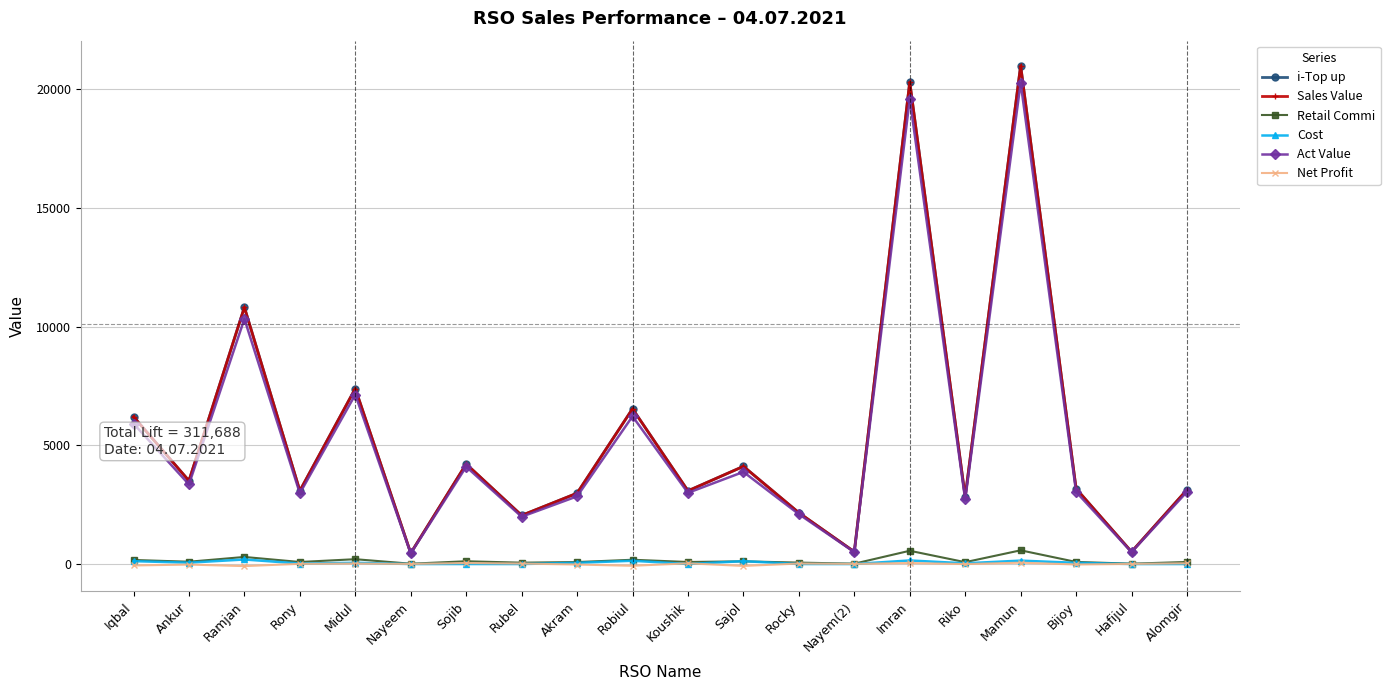

Reading right to left, list all the values displayed in this chart.

i-Top up: Alomgir=3129.0	Hafijul=514.0	Bijoy=3177.0	Mamun=21000.0	Riko=2827.0	Imran=20309.0	Nayem(2)=516.0	Rocky=2160.0	Sajol=4115.0	Koushik=3084.0	Robiul=6542.0	Akram=2984.0	Rubel=2049.0	Sojib=4215.0	Nayeem=459.0	Midul=7394.0	Rony=3086.0	Ramjan=10819.0	Ankur=3508.0	Iqbal=6208.0
Sales Value: Alomgir=3129.0	Hafijul=514.0	Bijoy=3177.0	Mamun=21000.0	Riko=2827.0	Imran=20309.0	Nayem(2)=516.0	Rocky=2160.0	Sajol=4115.0	Koushik=3084.0	Robiul=6542.0	Akram=2984.0	Rubel=2049.0	Sojib=4215.0	Nayeem=459.0	Midul=7394.0	Rony=3086.0	Ramjan=10819.0	Ankur=3508.0	Iqbal=6208.0
Retail Commi: Alomgir=86.0	Hafijul=14.1	Bijoy=87.4	Mamun=577.5	Riko=77.7	Imran=558.5	Nayem(2)=14.2	Rocky=59.4	Sajol=113.2	Koushik=84.8	Robiul=179.9	Akram=82.1	Rubel=56.3	Sojib=115.9	Nayeem=12.6	Midul=203.3	Rony=84.9	Ramjan=297.5	Ankur=96.5	Iqbal=170.7
Cost: Alomgir=0.0	Hafijul=0.0	Bijoy=50.0	Mamun=143.0	Riko=30.0	Imran=150.0	Nayem(2)=0.0	Rocky=0.0	Sajol=120.0	Koushik=0.0	Robiul=137.0	Akram=50.0	Rubel=0.0	Sojib=0.0	Nayeem=0.0	Midul=51.0	Rony=21.0	Ramjan=191.0	Ankur=57.0	Iqbal=120.0
Act Value: Alomgir=3043.0	Hafijul=499.9	Bijoy=3039.6	Mamun=20279.5	Riko=2719.3	Imran=19600.5	Nayem(2)=501.8	Rocky=2100.6	Sajol=3881.8	Koushik=2999.2	Robiul=6225.1	Akram=2851.9	Rubel=1992.7	Sojib=4099.1	Nayeem=446.4	Midul=7139.7	Rony=2980.1	Ramjan=10330.5	Ankur=3354.5	Iqbal=5917.3
Net Profit: Alomgir=29.7	Hafijul=4.9	Bijoy=-19.8	Mamun=56.5	Riko=-3.1	Imran=42.9	Nayem(2)=4.9	Rocky=20.5	Sajol=-80.9	Koushik=29.3	Robiul=-74.9	Akram=-21.7	Rubel=19.5	Sojib=40.0	Nayeem=4.4	Midul=19.2	Rony=8.3	Ramjan=-88.2	Ankur=-23.7	Iqbal=-61.0